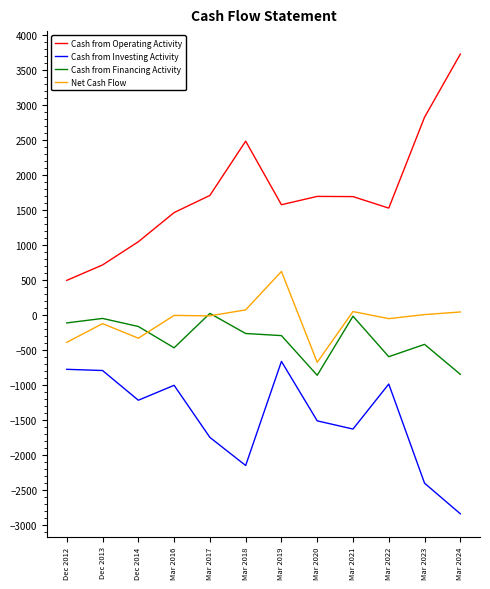

True or false: Cash from Investing Activity and Net Cash Flow intersect in this chart.

False